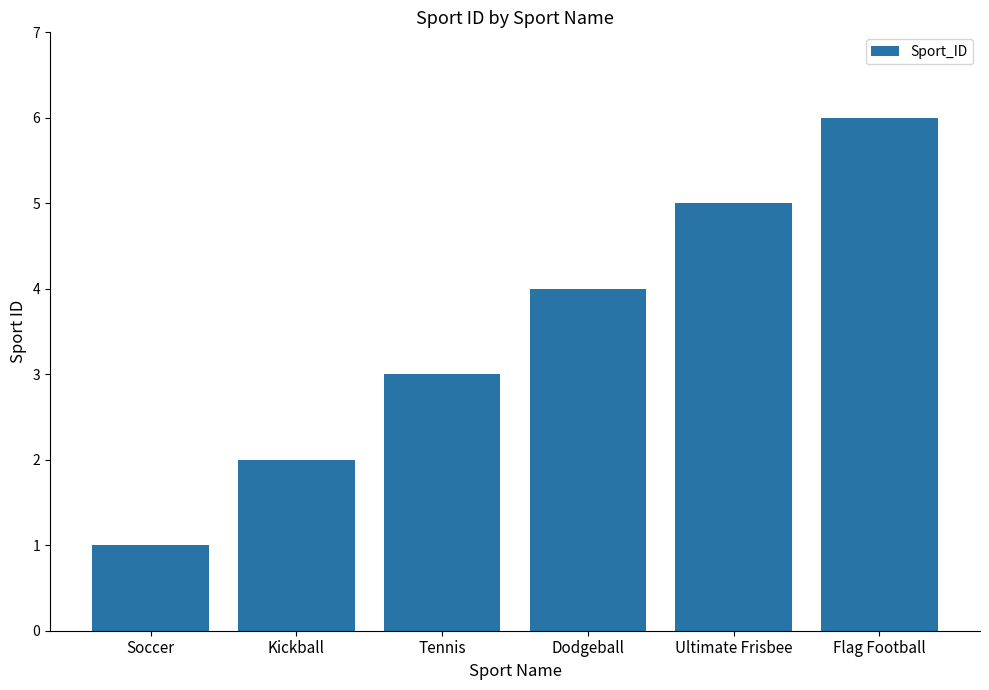

True or false: the data shows 5 at Ultimate Frisbee.

True